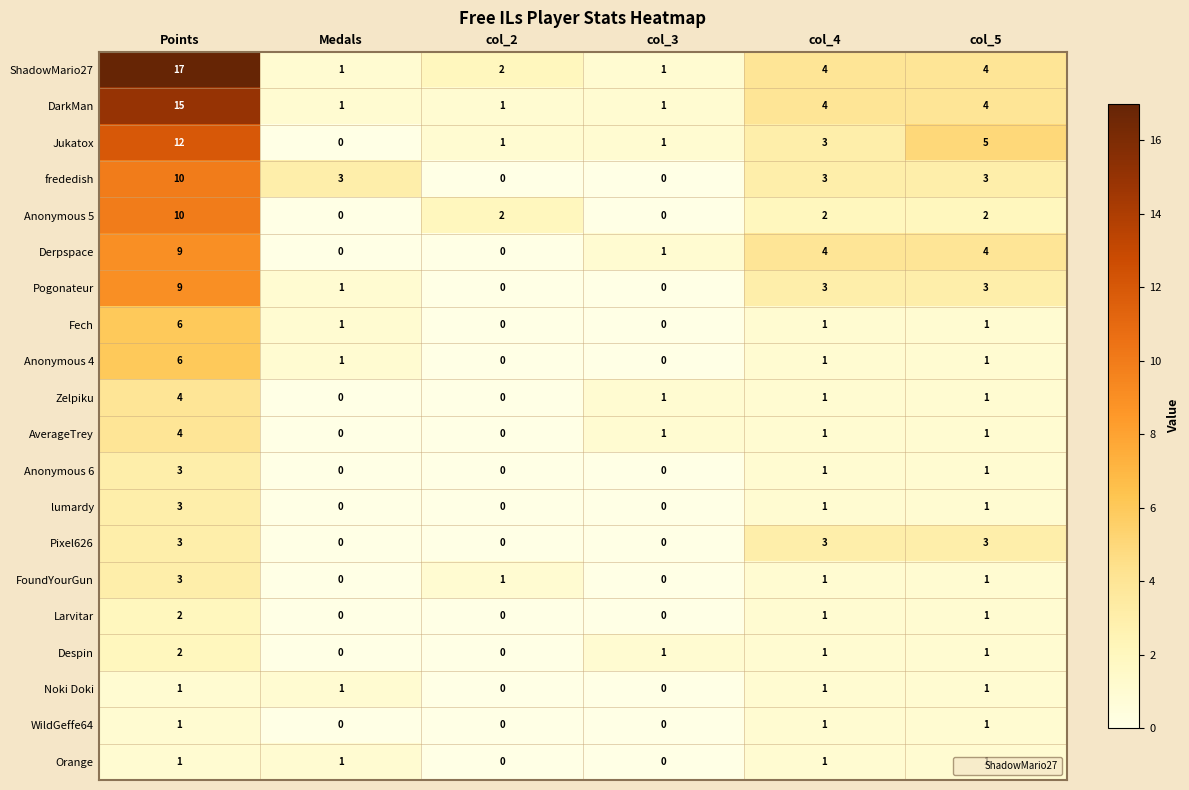

Which series changed the most between col_2 and col_3?

Anonymous 5